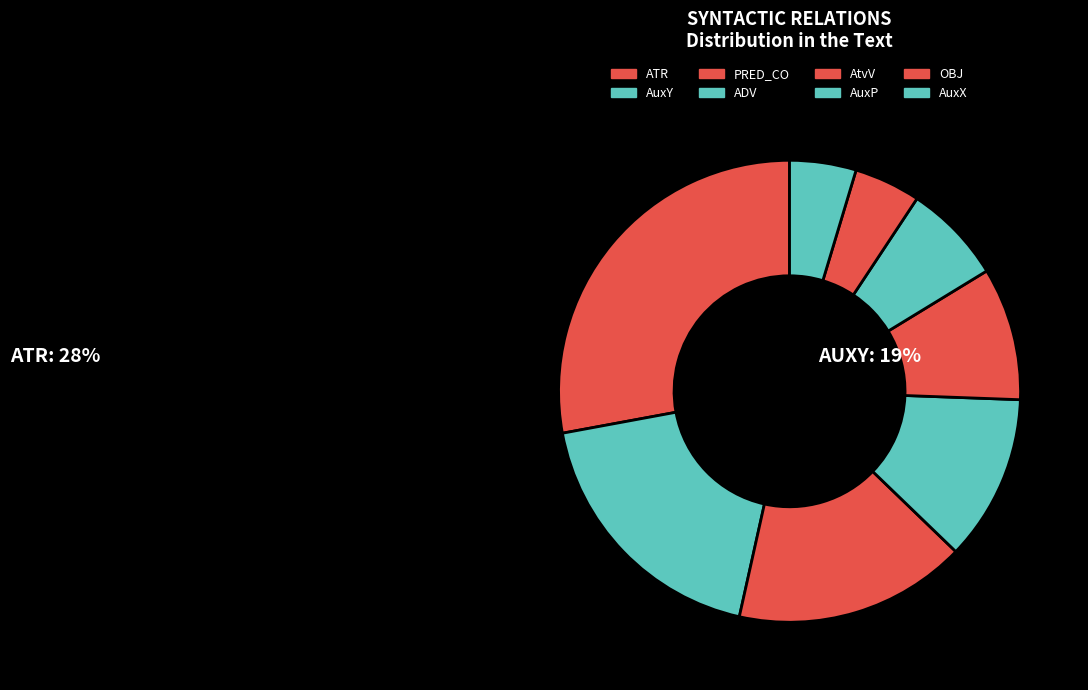

To the nearest percent, what is the difference between the AuxY and ATR slice percentages?

9%